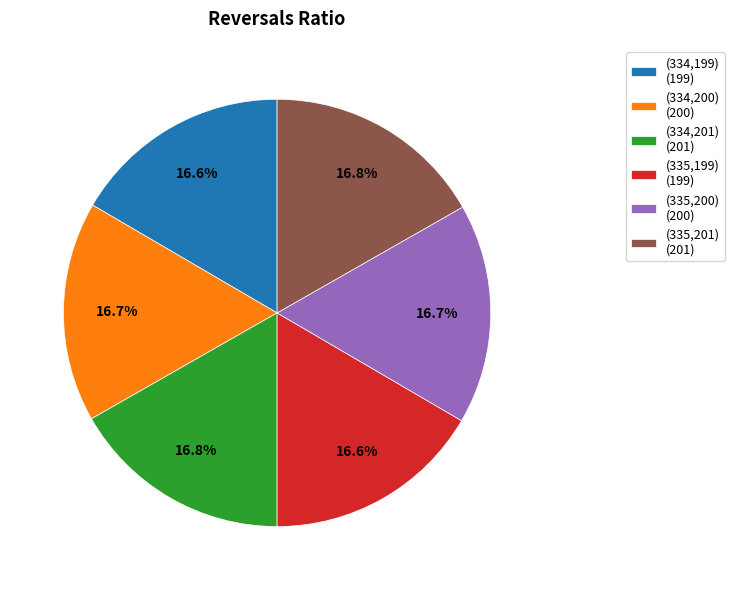

True or false: (334,199) accounts for 31% of the total.

False